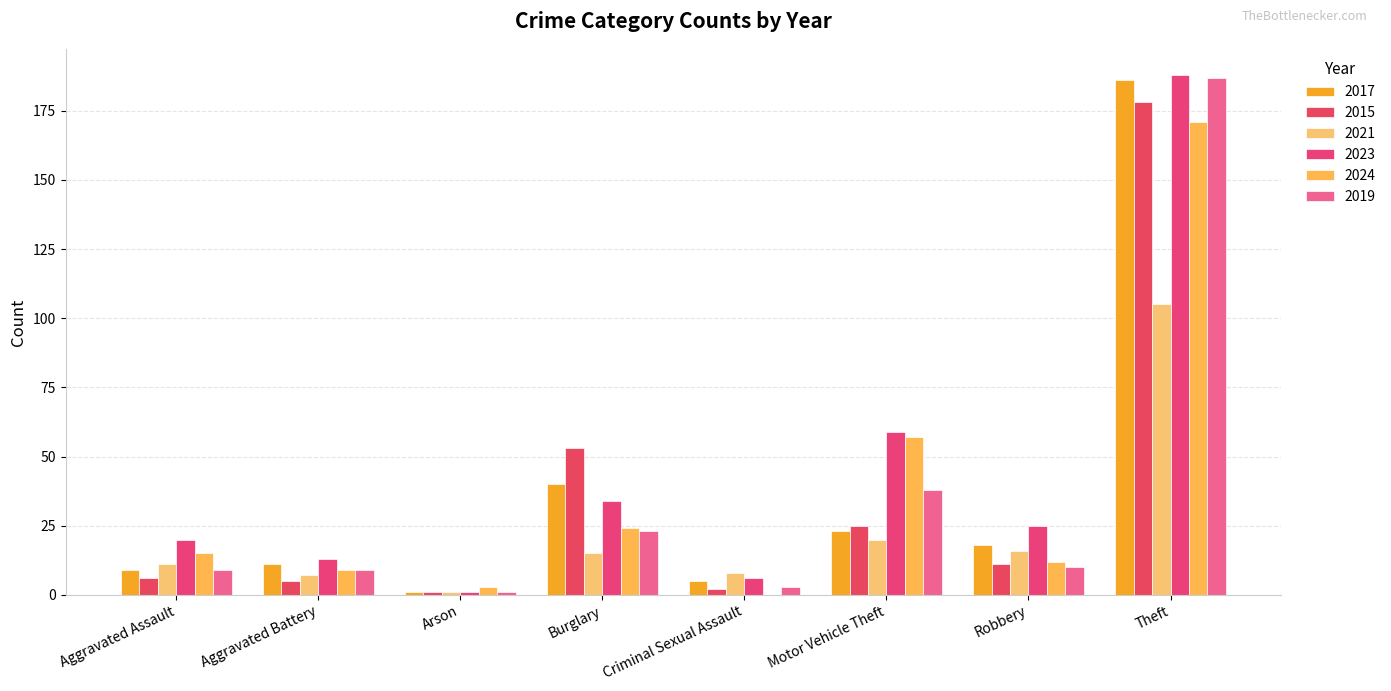

What is the average value of the 2019 series?

35